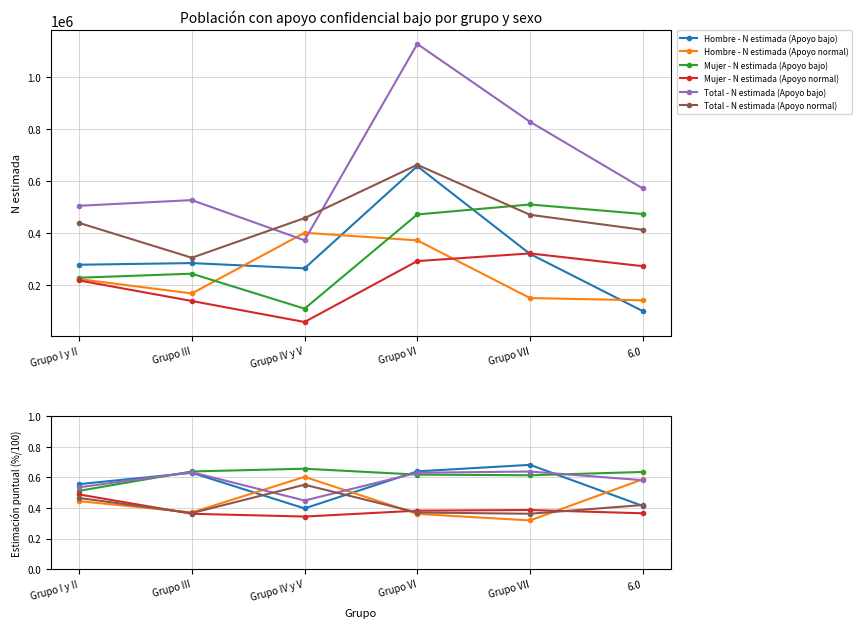

Is the value of Total - N estimada (Apoyo bajo) at Grupo IV y V greater than the value of Hombre - N estimada (Apoyo bajo) at Grupo VII?

Yes